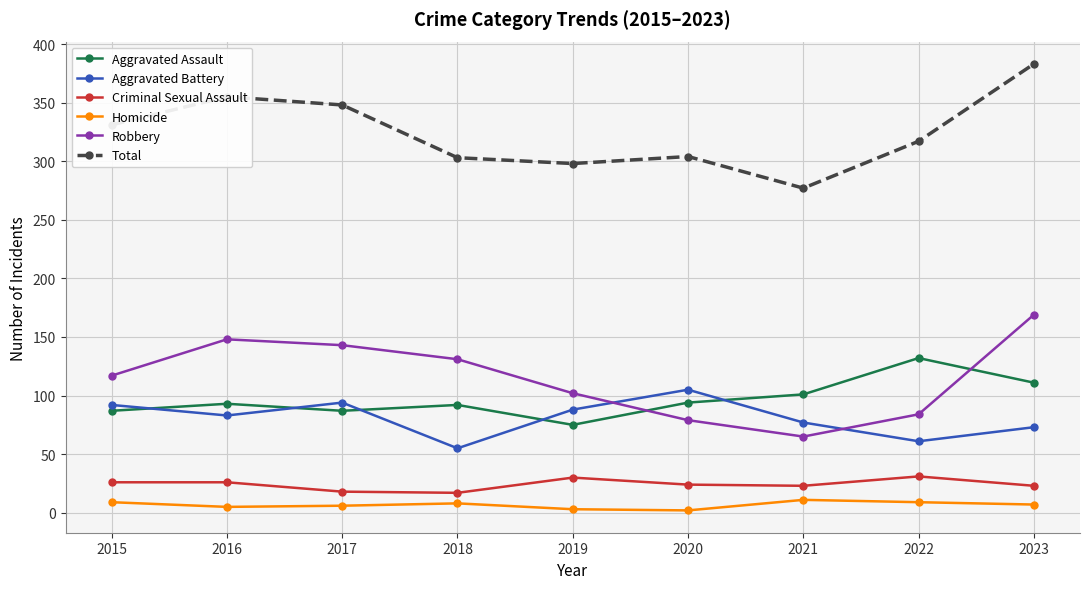

What is the sum of all Robbery values?

1038